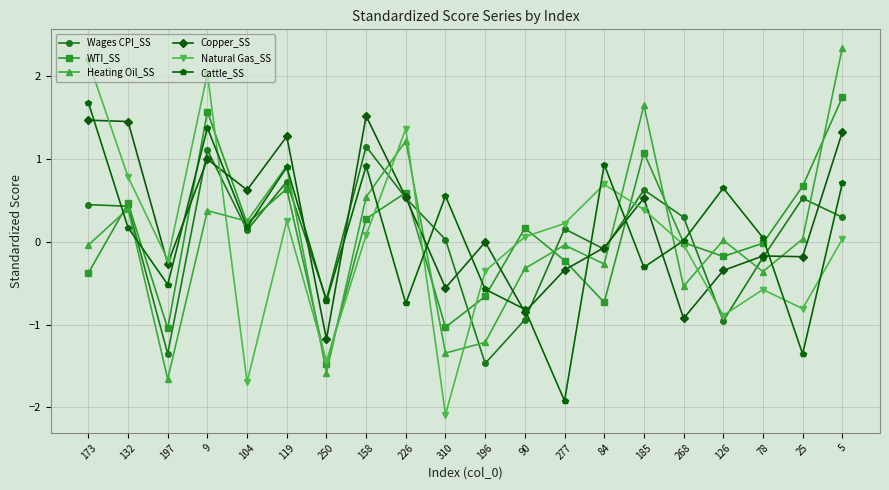

What is the lowest value of the Heating Oil_SS series?

-1.7